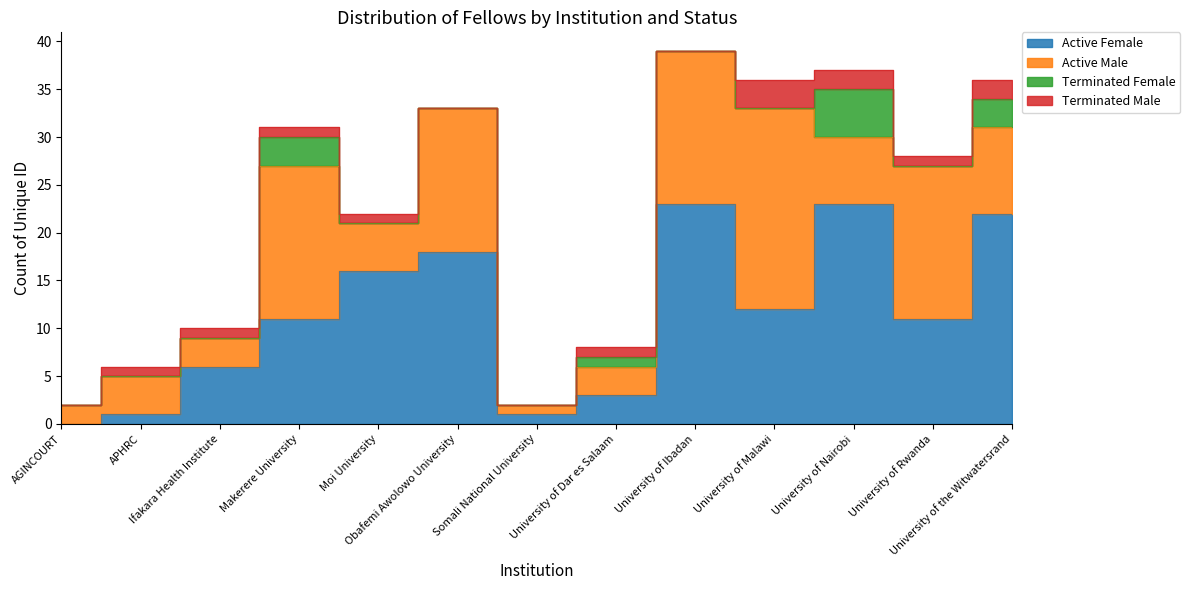

Reading left to right, transcribe all the data shown in this chart.

Active Female: 0	1	6	11	16	18	1	3	23	12	23	11	22
Active Male: 2	4	3	16	5	15	1	3	16	21	7	16	9
Terminated Female: 0	0	0	3	0	0	0	1	0	0	5	0	3
Terminated Male: 0	1	1	1	1	0	0	1	0	3	2	1	2